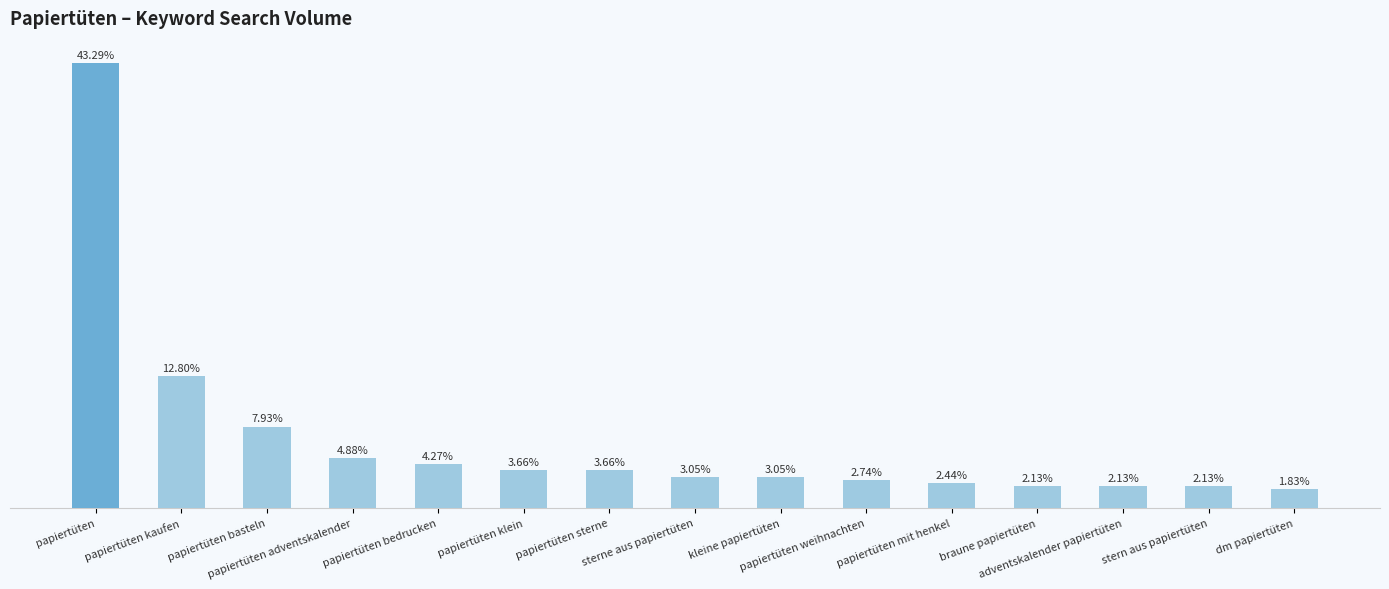

Which has a higher value, papiertüten kaufen or stern aus papiertüten?

papiertüten kaufen